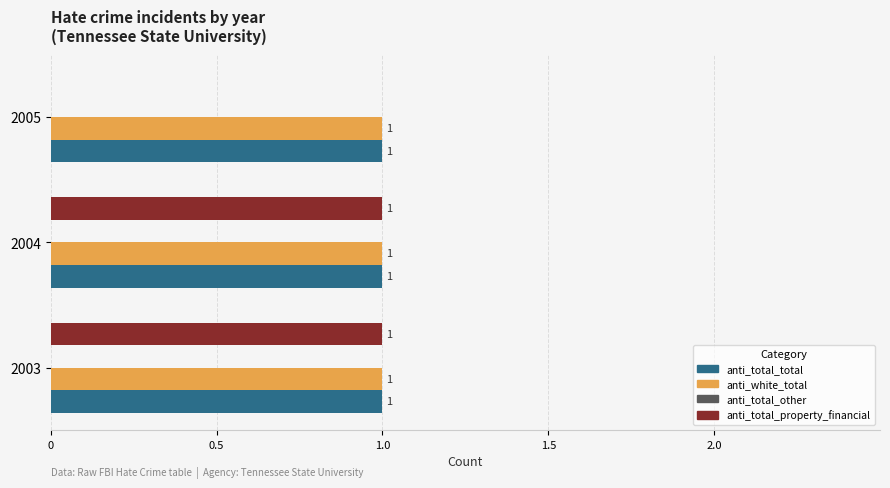

How many distinct data groups are displayed?

3